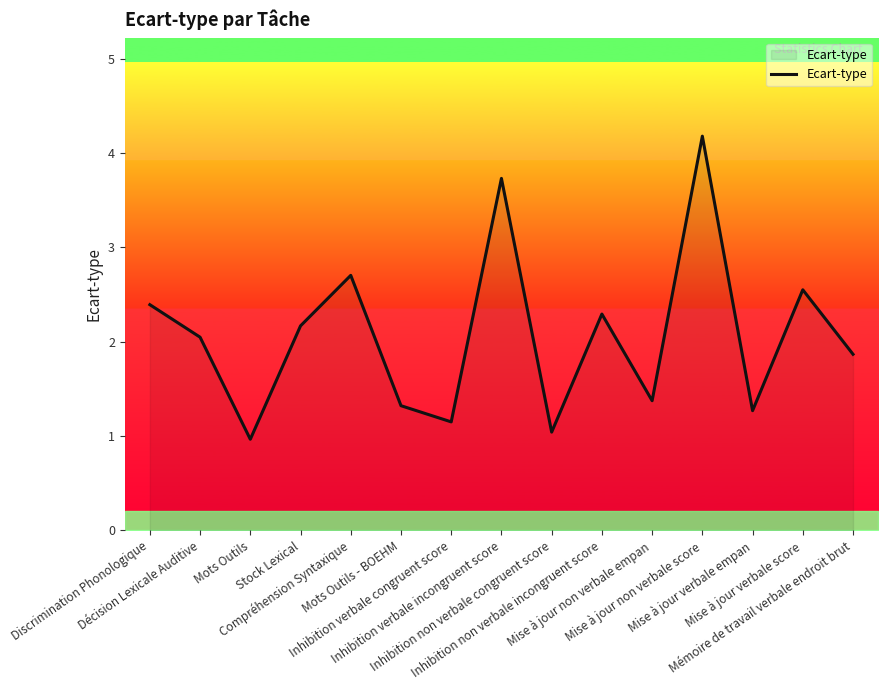

Reading right to left, extract all data points from this chart.

1.9	2.6	1.3	4.2	1.4	2.3	1.0	3.7	1.2	1.3	2.7	2.2	1.0	2.0	2.4